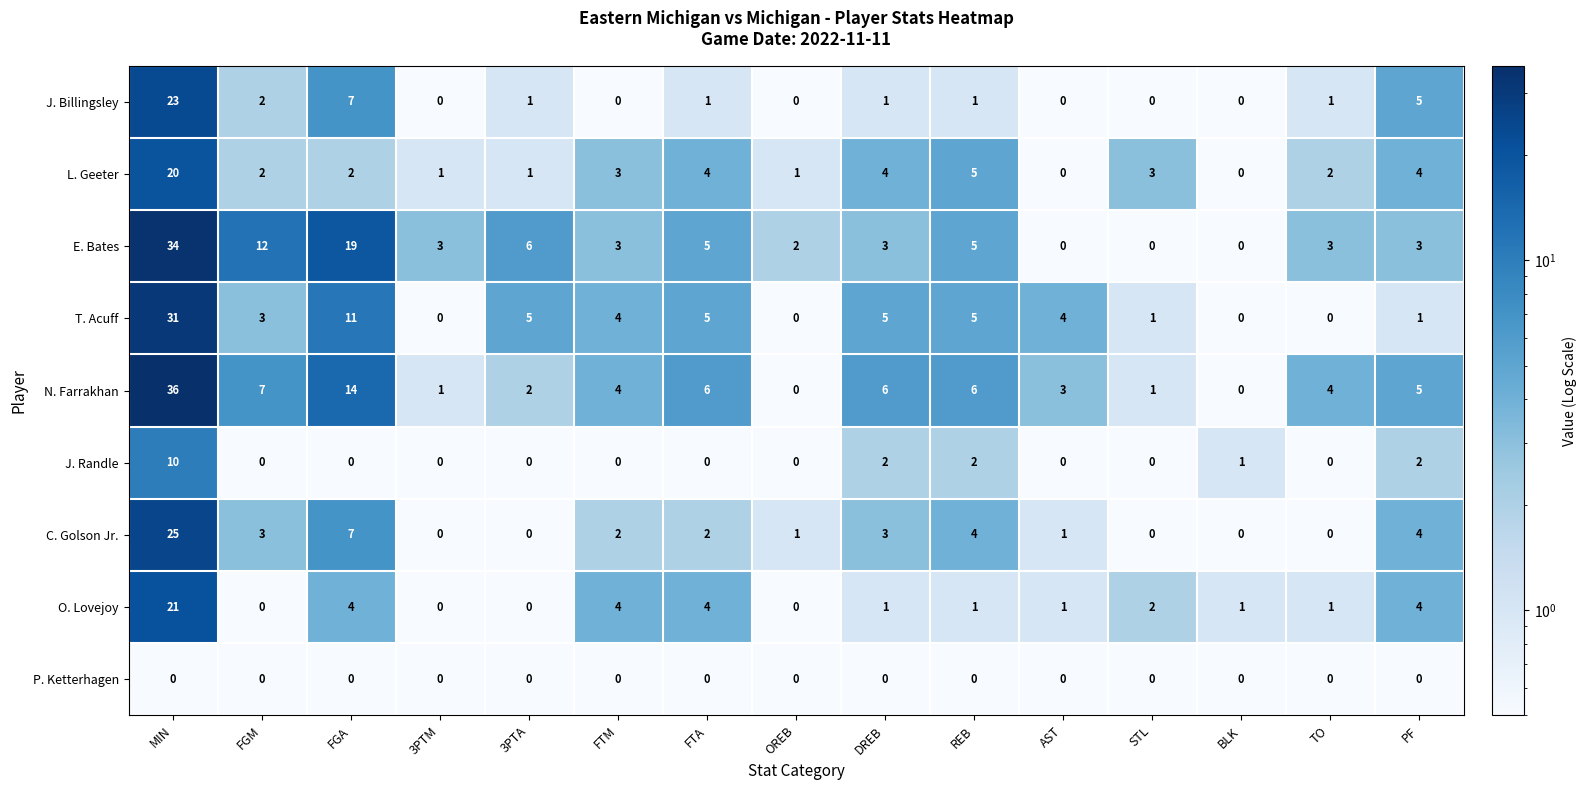

What is the difference between the highest and lowest values at AST?

4